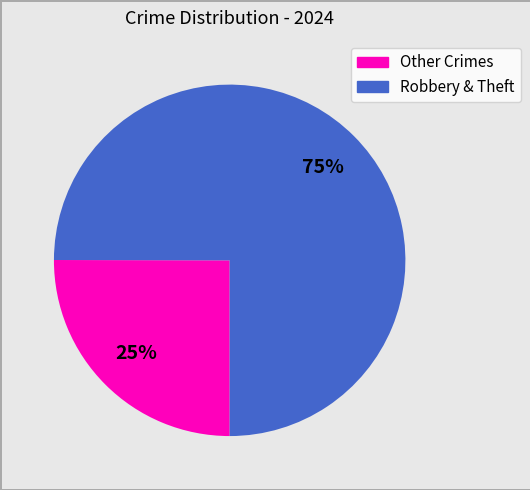

To the nearest percent, what is the average slice percentage?

50%